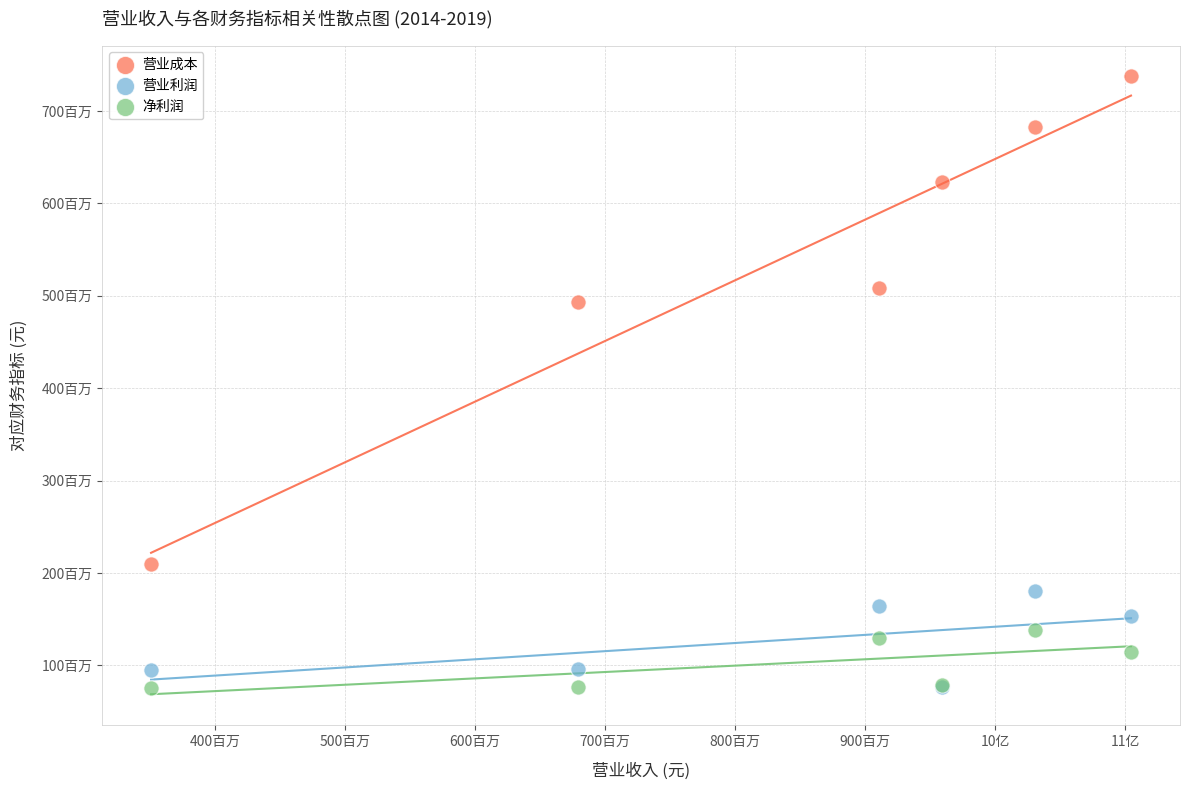

Which series has the widest spread of Y values?

营业成本